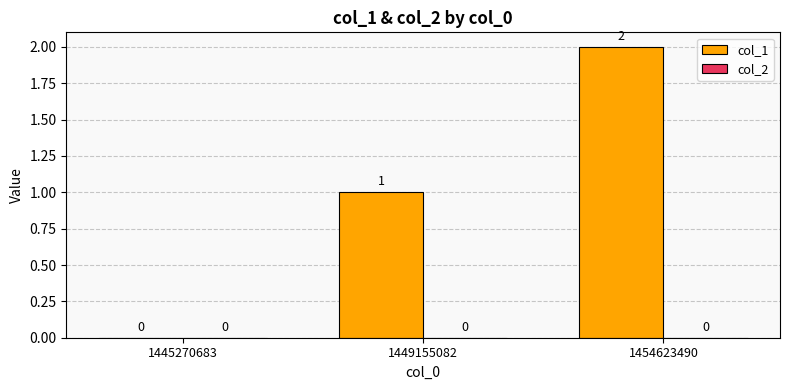

What is the change in value from 1445270683 to 1449155082?

+1